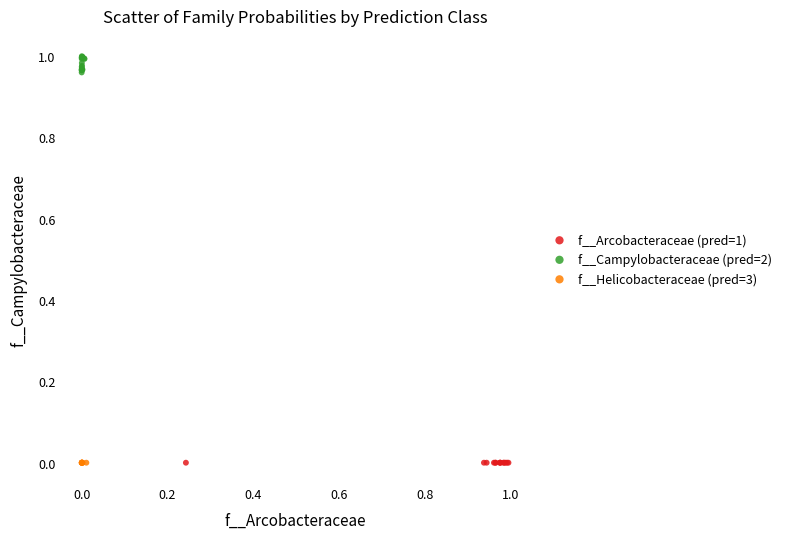

Which series has the widest spread of Y values?

f__Campylobacteraceae (pred=2)